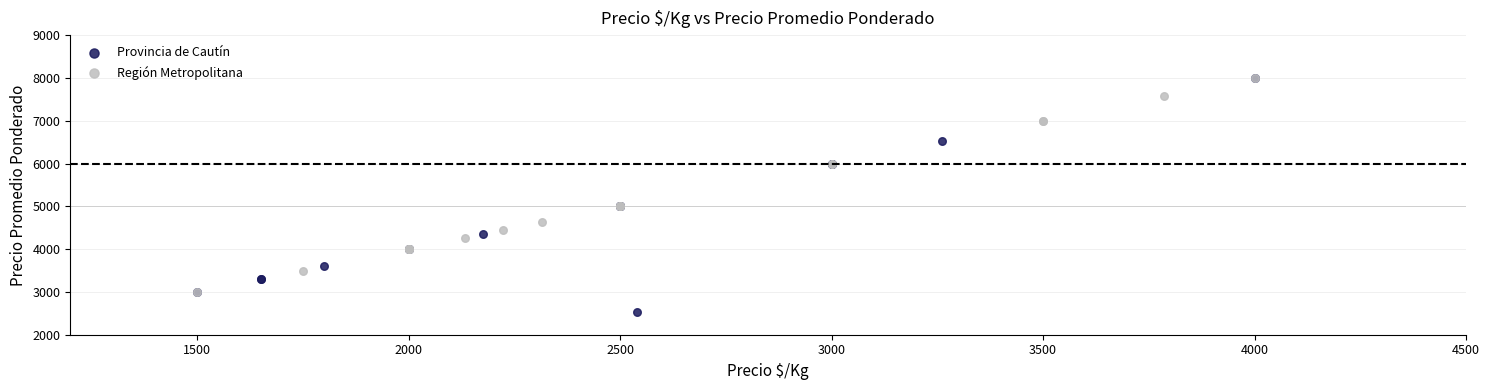

Which series has the widest spread of Y values?

Provincia de Cautín